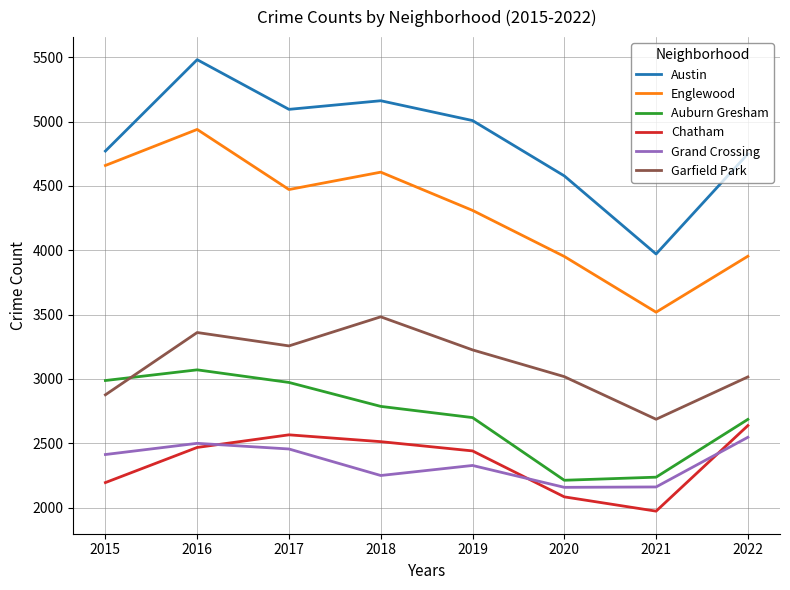

What is the difference between the Grand Crossing values at 2016 and 2020?

342